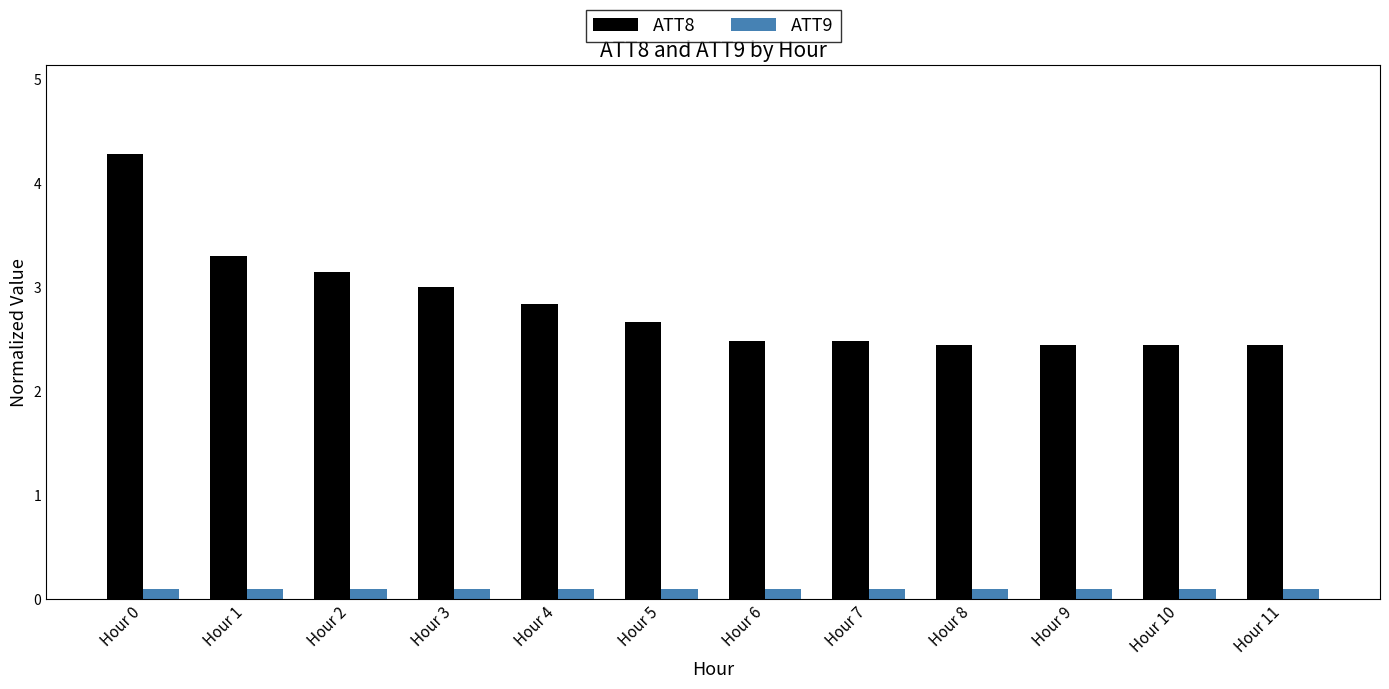

How many bars are there in each group?

2